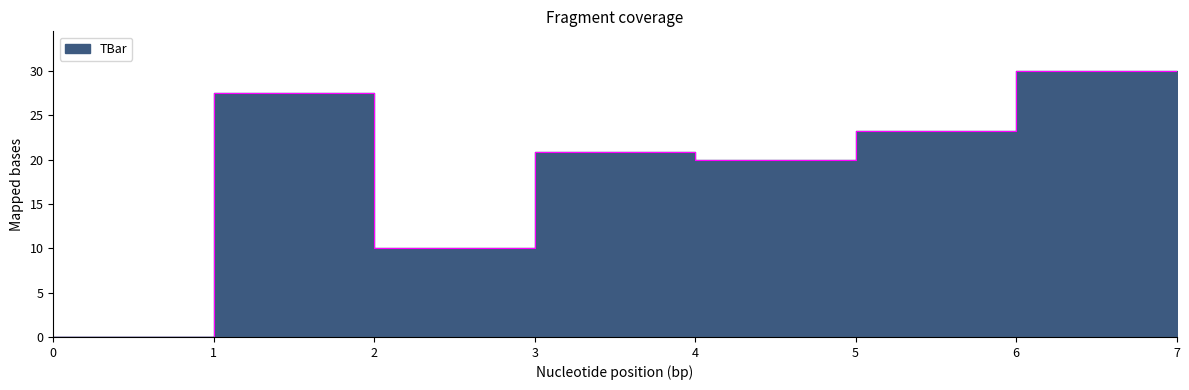

What is the value of the 5th point from the left?

20.0